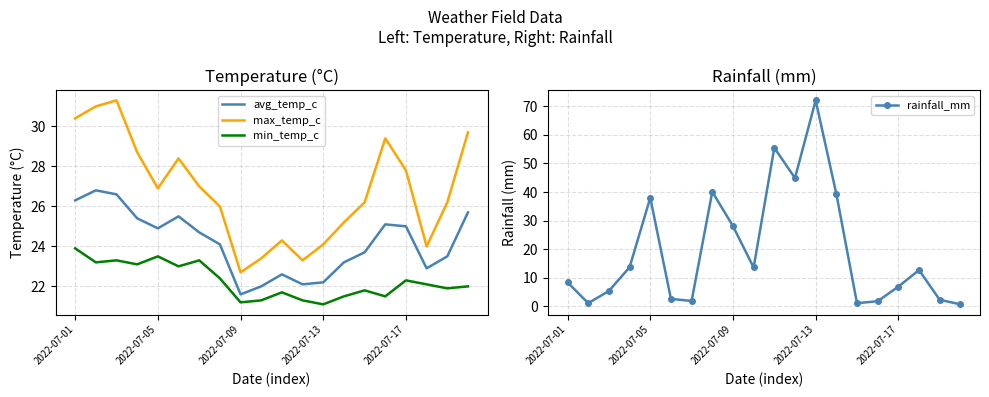

Which series has the largest total across all categories?

max_temp_c